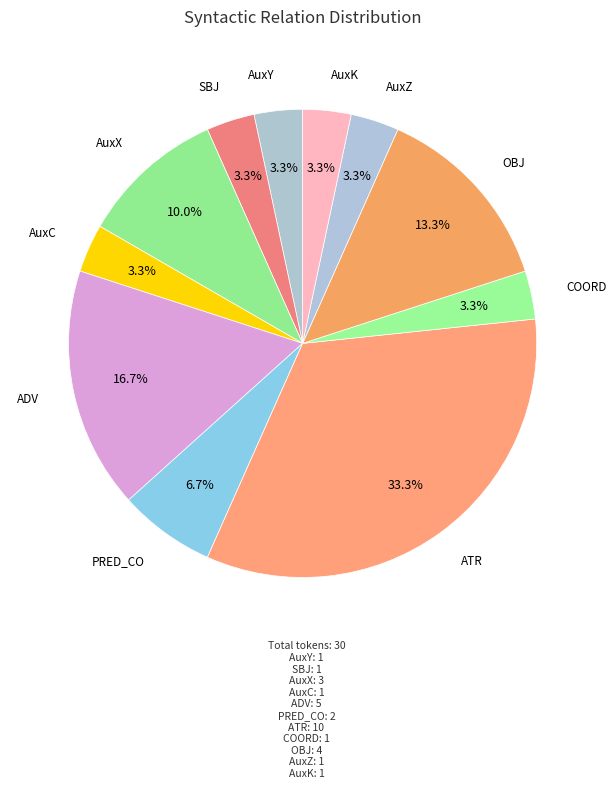

To the nearest percent, what is the combined percentage of AuxZ and SBJ?

7%